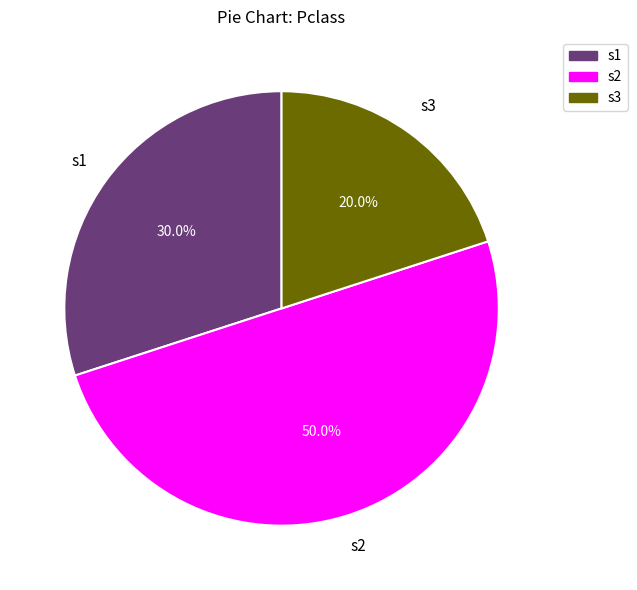

Count the number of slices in the pie.

3